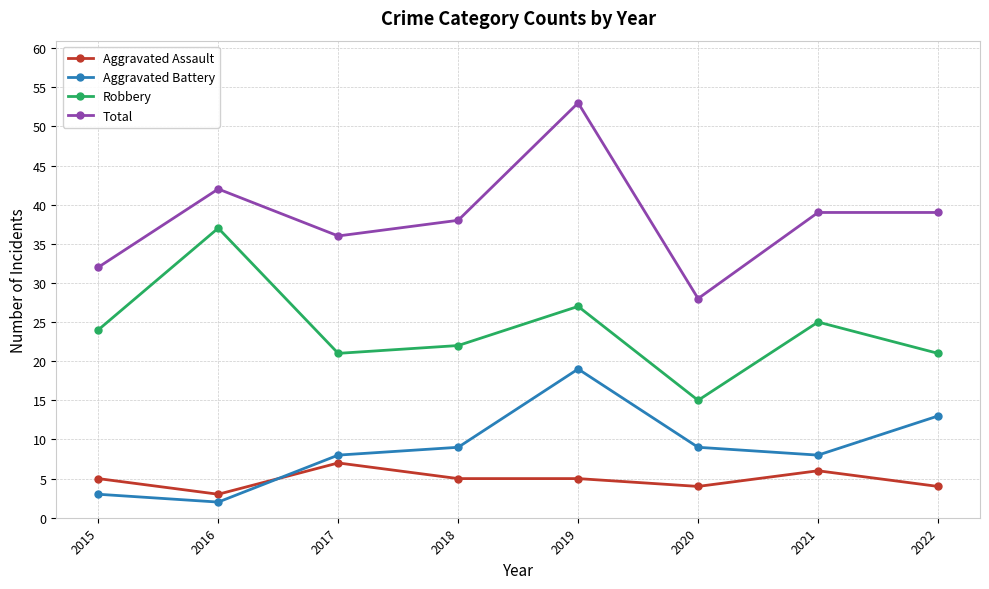

Reading left to right, list all the values displayed in this chart.

Aggravated Assault: 5	3	7	5	5	4	6	4
Aggravated Battery: 3	2	8	9	19	9	8	13
Robbery: 24	37	21	22	27	15	25	21
Total: 32	42	36	38	53	28	39	39